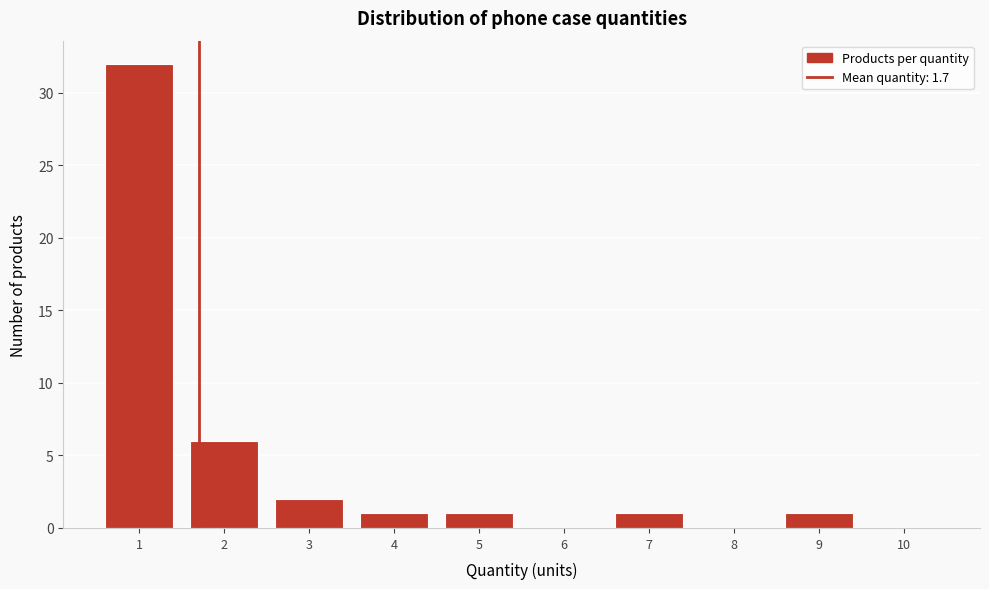

Reading left to right, extract all data points from this chart.

1=32	2=6	3=2	4=1	5=1	6=0	7=1	8=0	9=1	10=0